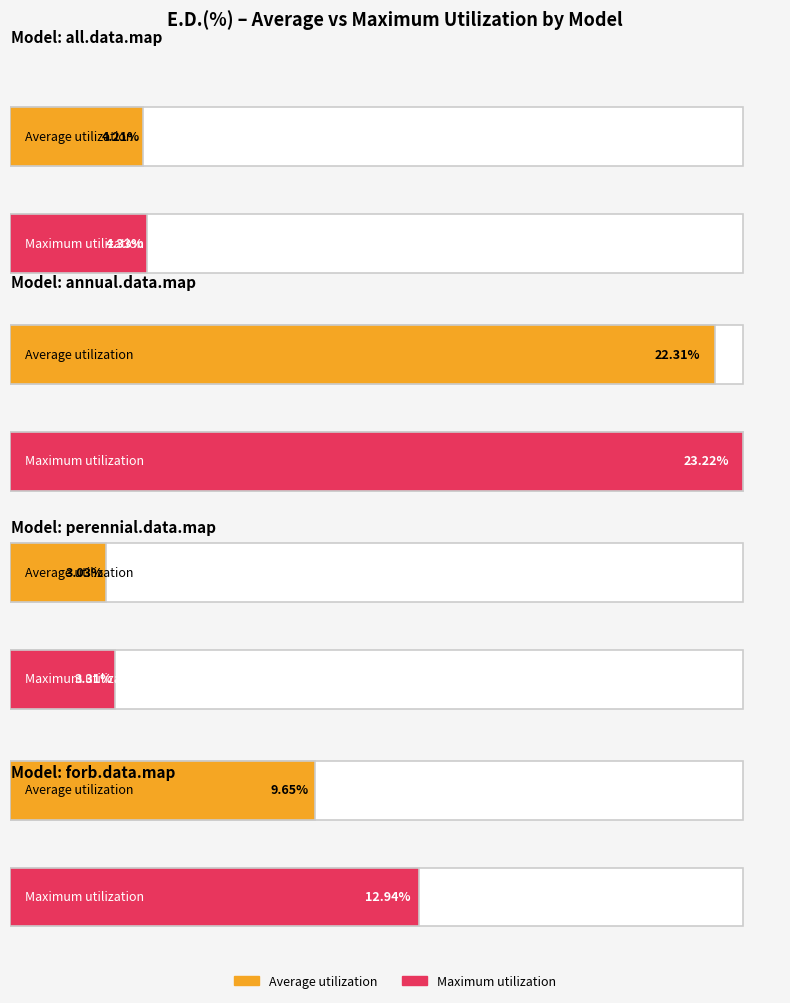

What is the minimum value for Maximum utilization?

3.3